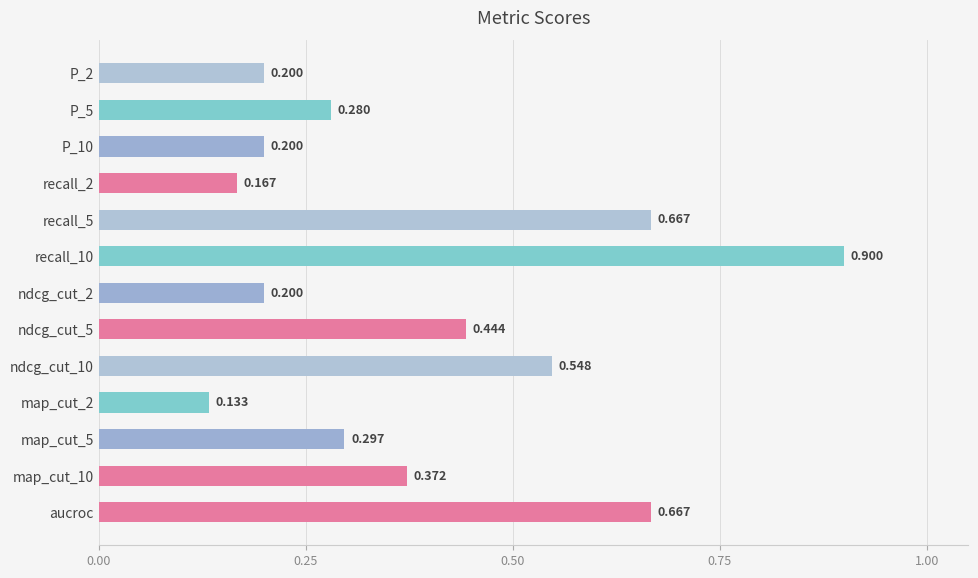

What is the maximum value shown in the chart?

0.9